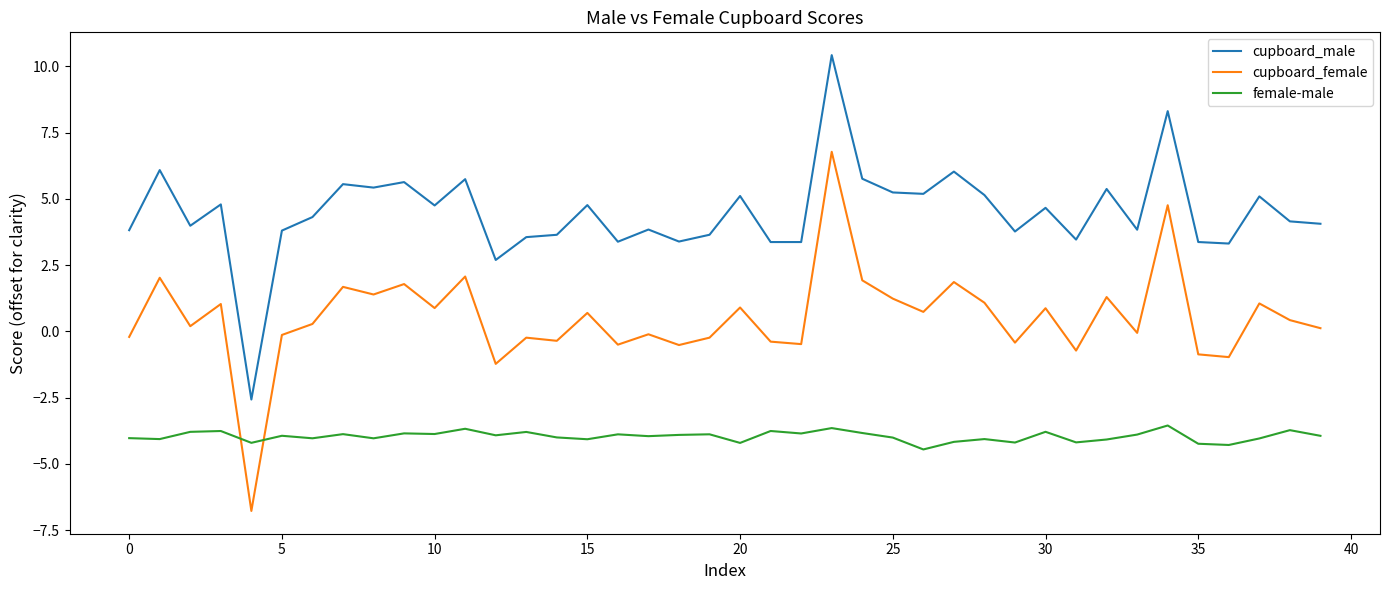

List the series in order of their overall mean, highest first.

cupboard_male, cupboard_female, female-male